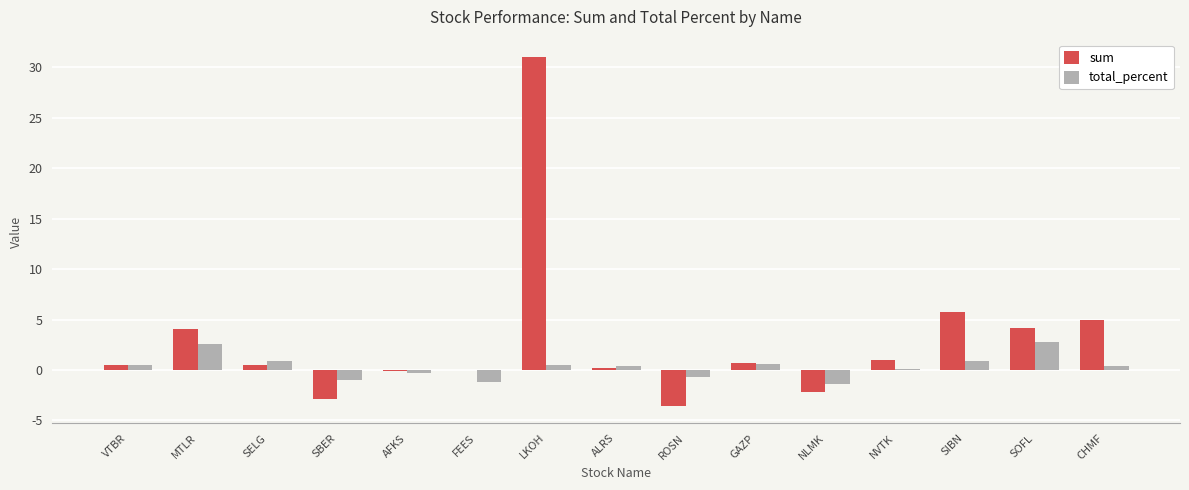

What is the sum of all total_percent values?

4.9